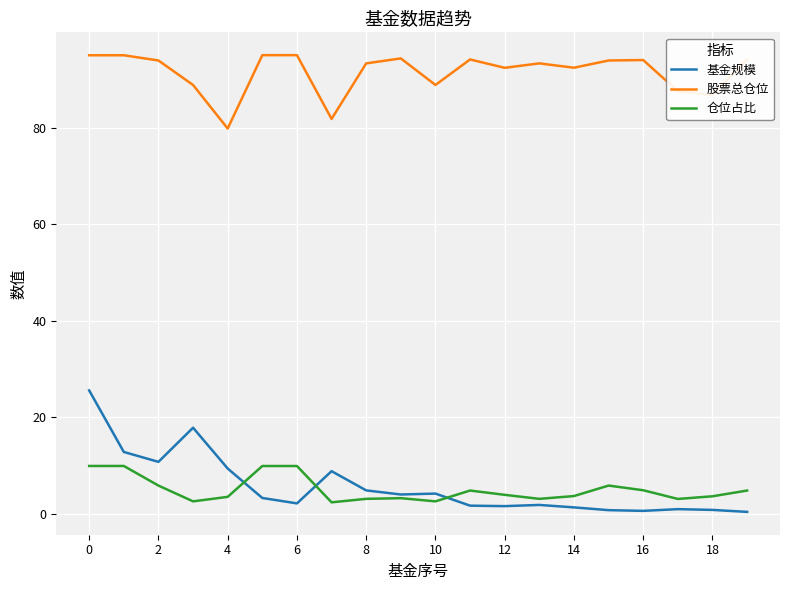

What is the maximum value for 股票总仓位?

95.0